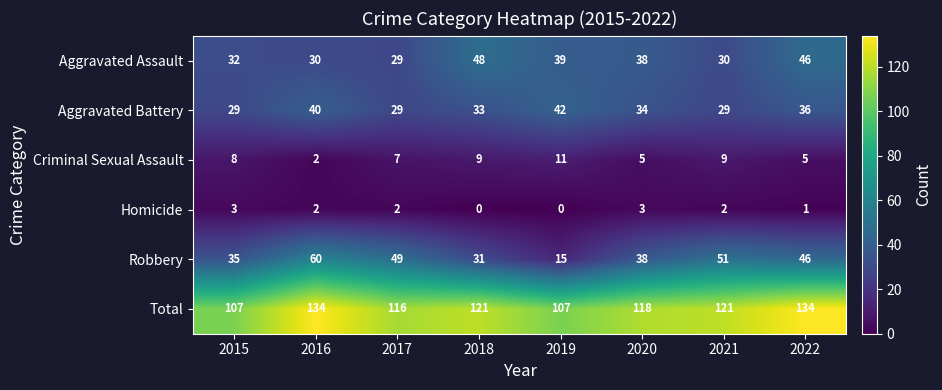

What is the sum of the Homicide values at 2021 and 2015?

5